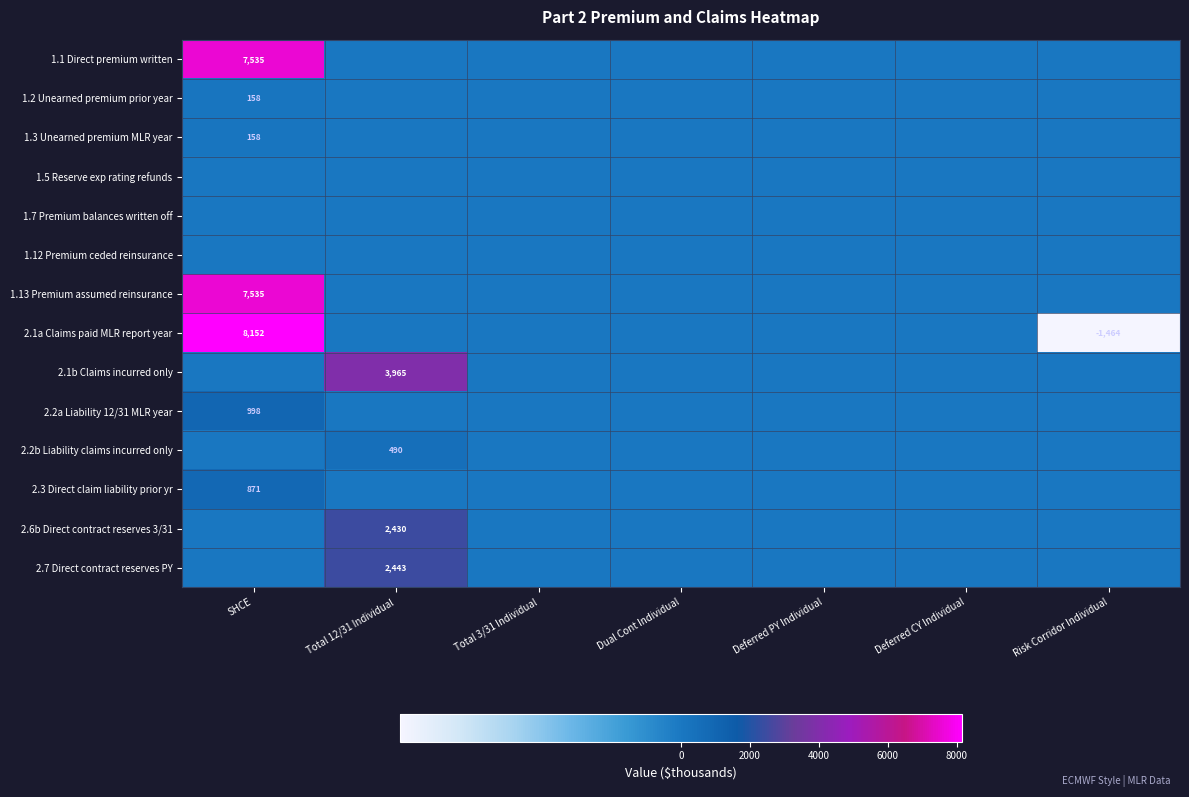

The 1.13 Premium assumed reinsurance series shows 7535 at SHCE. True or false?

True